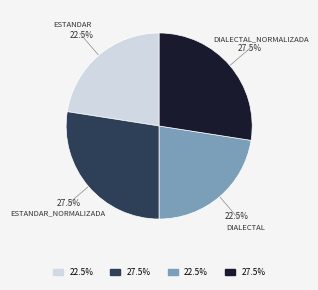

Is there a majority slice in this chart?

No